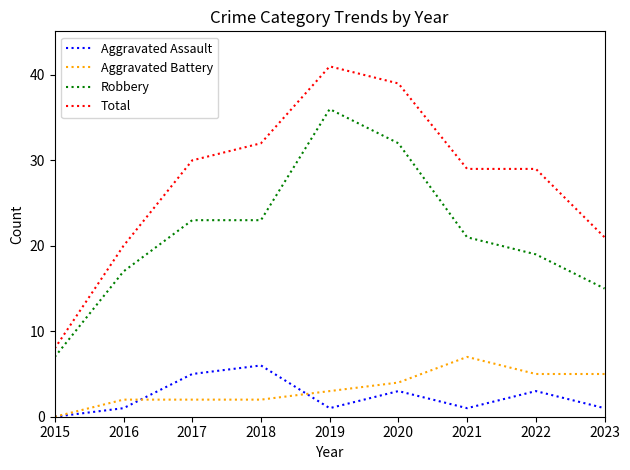

At which category is the sum across all series the highest?

2019